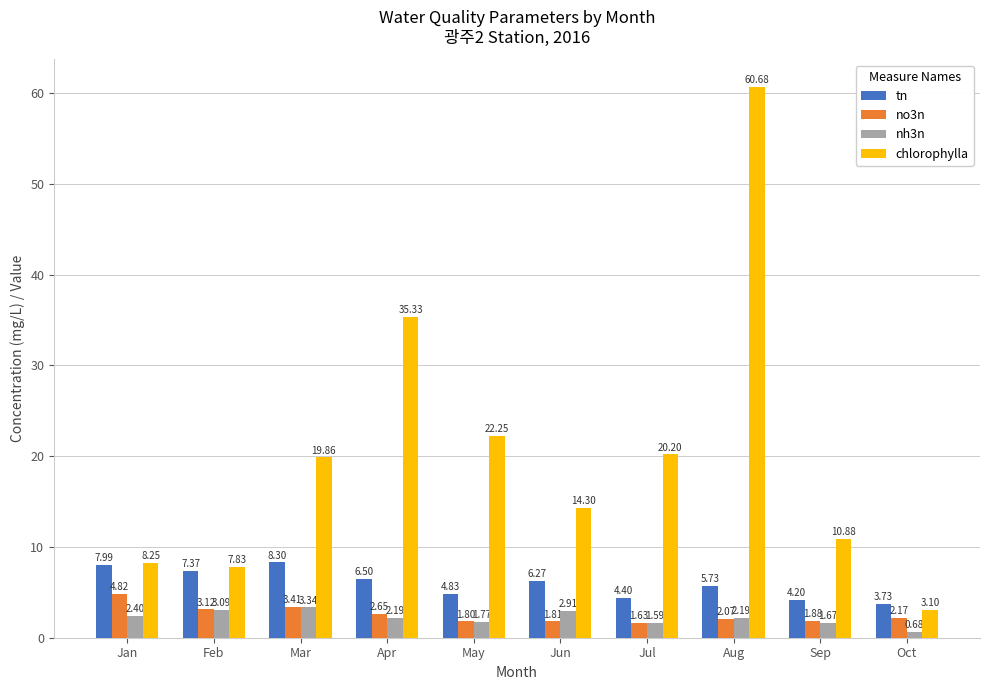

List the labels in order of no3n value, smallest first.

Jul, May, Jun, Sep, Aug, Oct, Apr, Feb, Mar, Jan